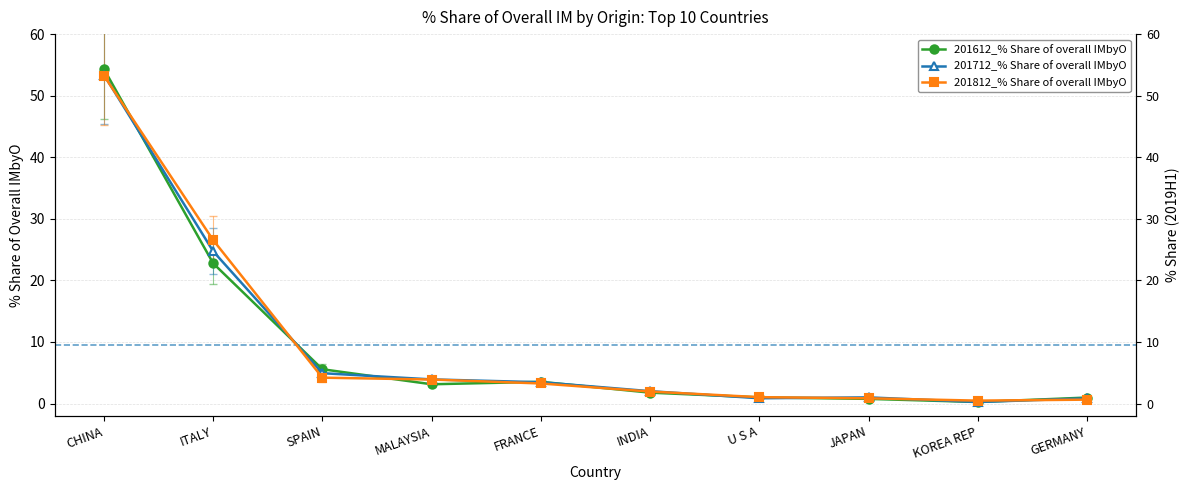

The 201612_% Share of overall IMbyO series shows 0.8 at JAPAN. True or false?

True